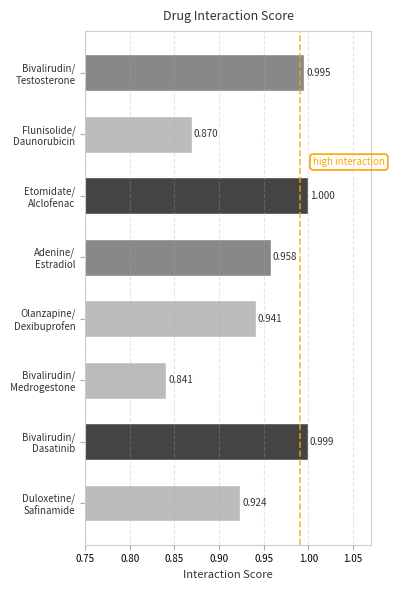

Rank the categories by value from lowest to highest.

Bivalirudin/
Medrogestone, Flunisolide/
Daunorubicin, Duloxetine/
Safinamide, Olanzapine/
Dexibuprofen, Adenine/
Estradiol, Bivalirudin/
Testosterone, Bivalirudin/
Dasatinib, Etomidate/
Alclofenac